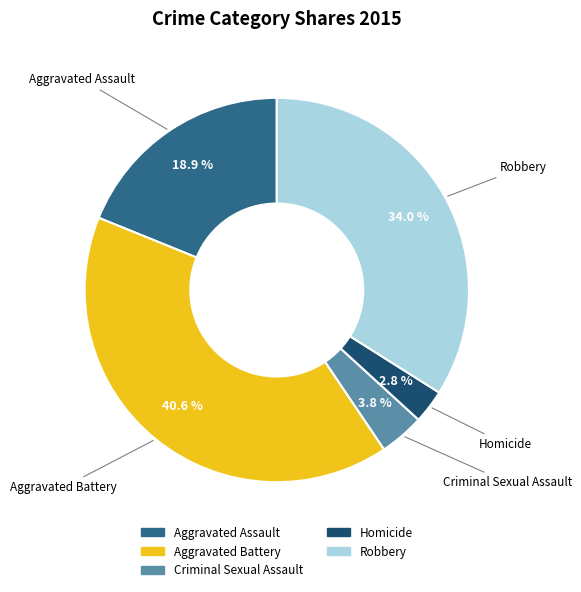

To the nearest percent, what is the difference between the Aggravated Battery and Robbery slice percentages?

7%